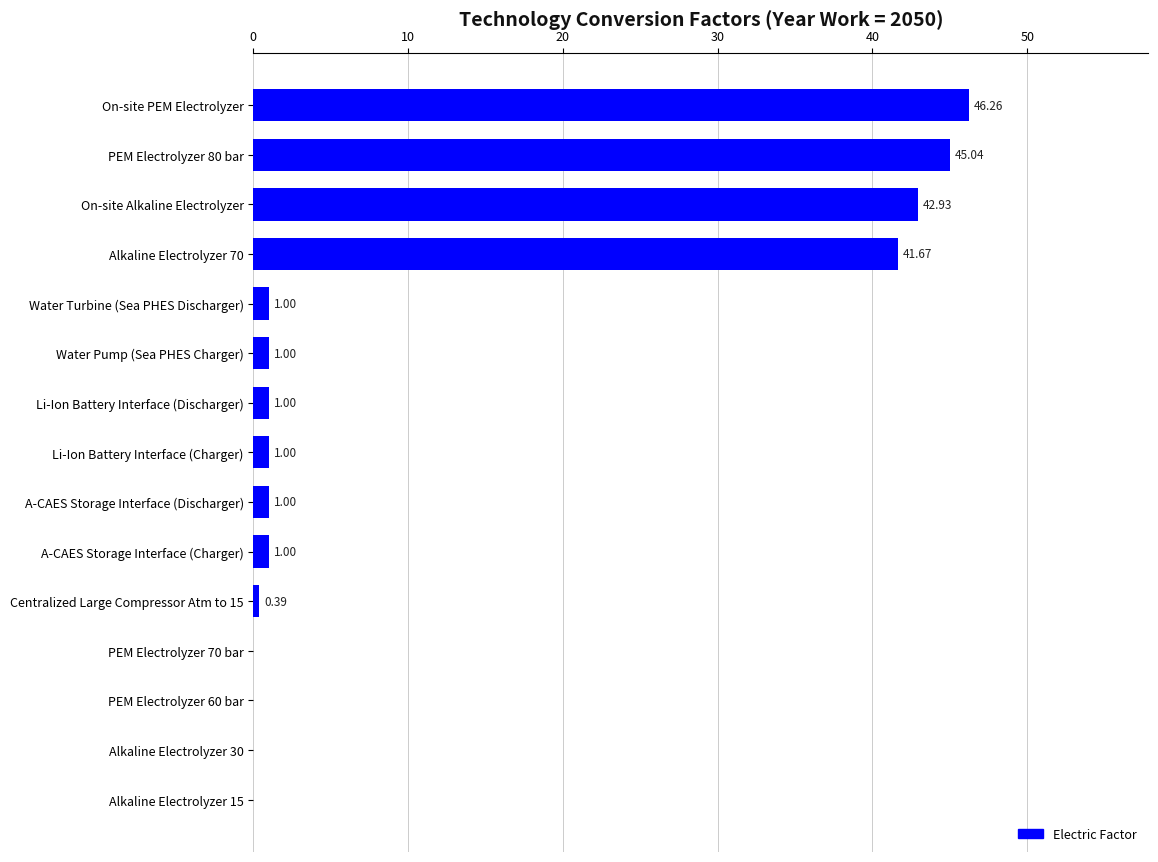

What is the average value?

12.2